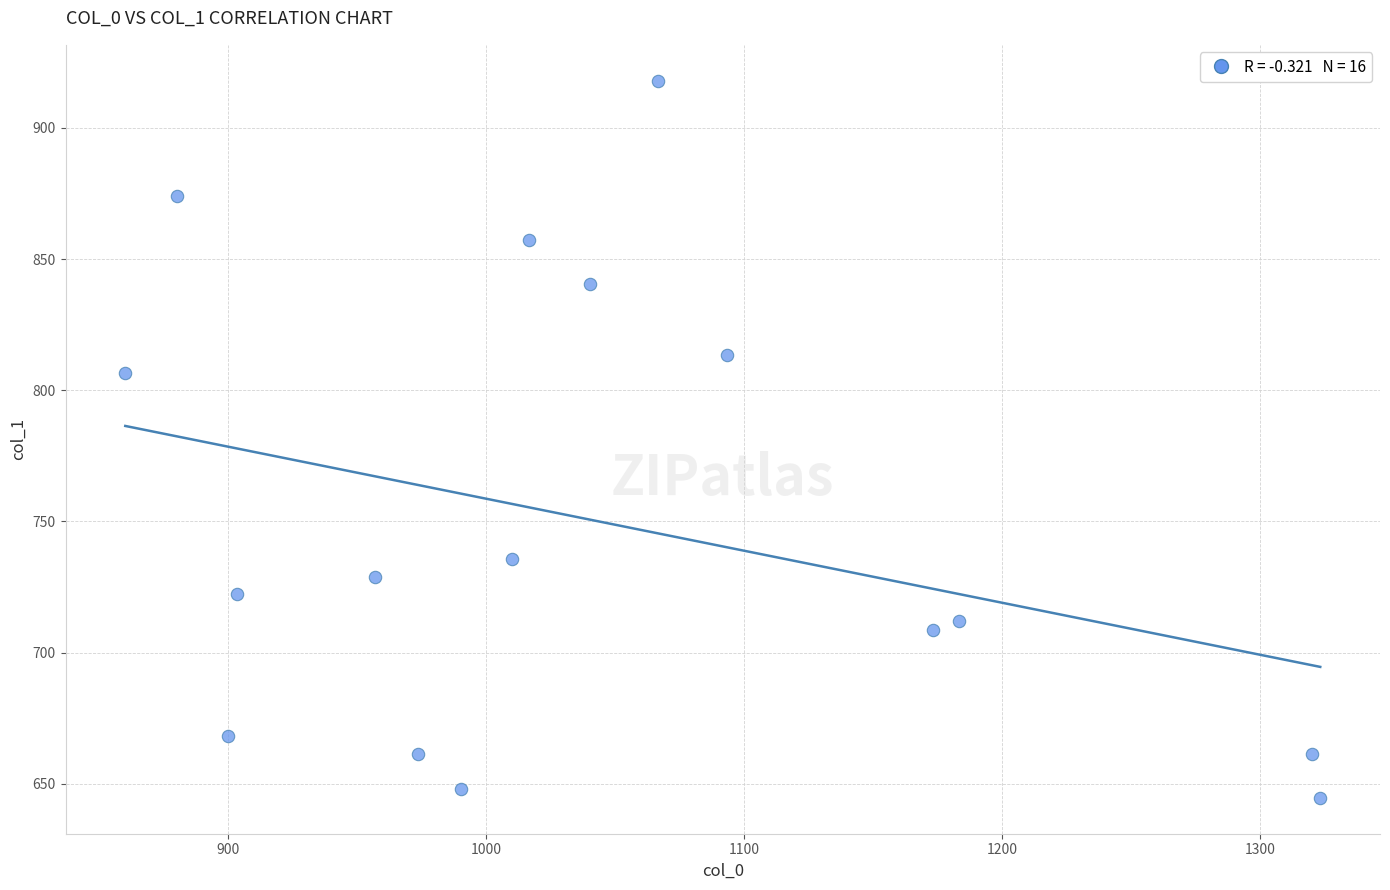

What Y value in the scatter plot is closest to 781?

806.6